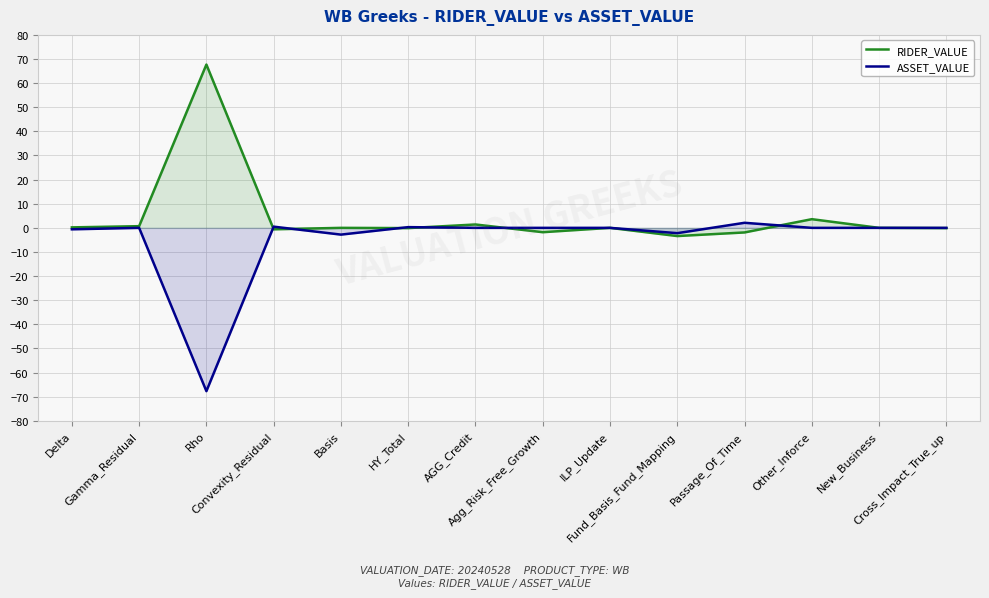

At which category is the sum across all series the highest?

Other_Inforce